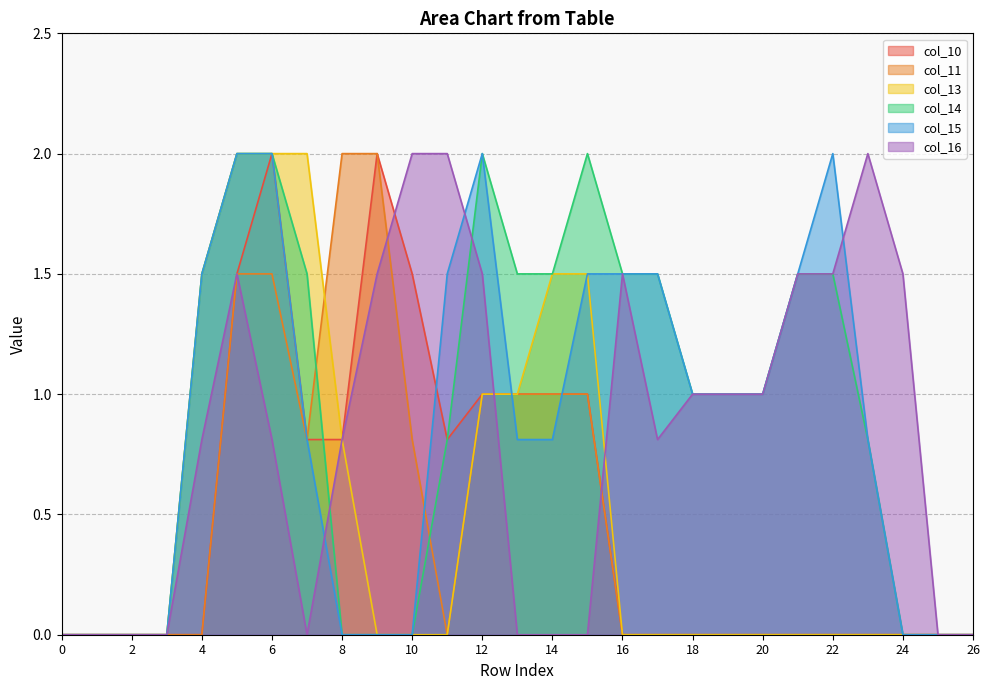

What is the value of the col_13 point at the 13th from the left?

1.0